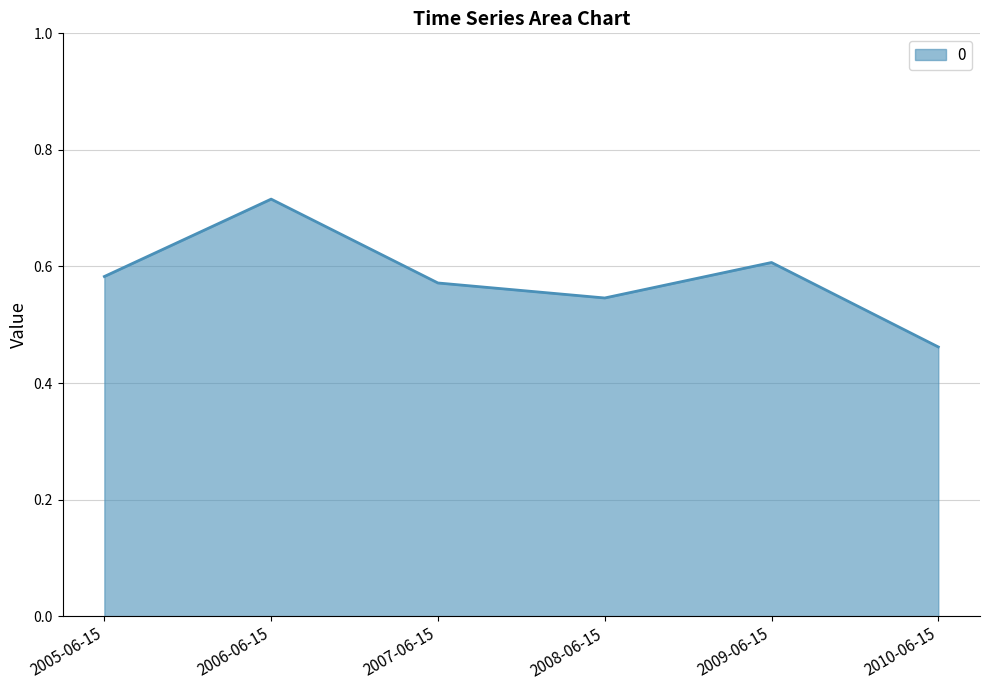

What is the sum of the values at 2006-06-15 and 2008-06-15?

1.3